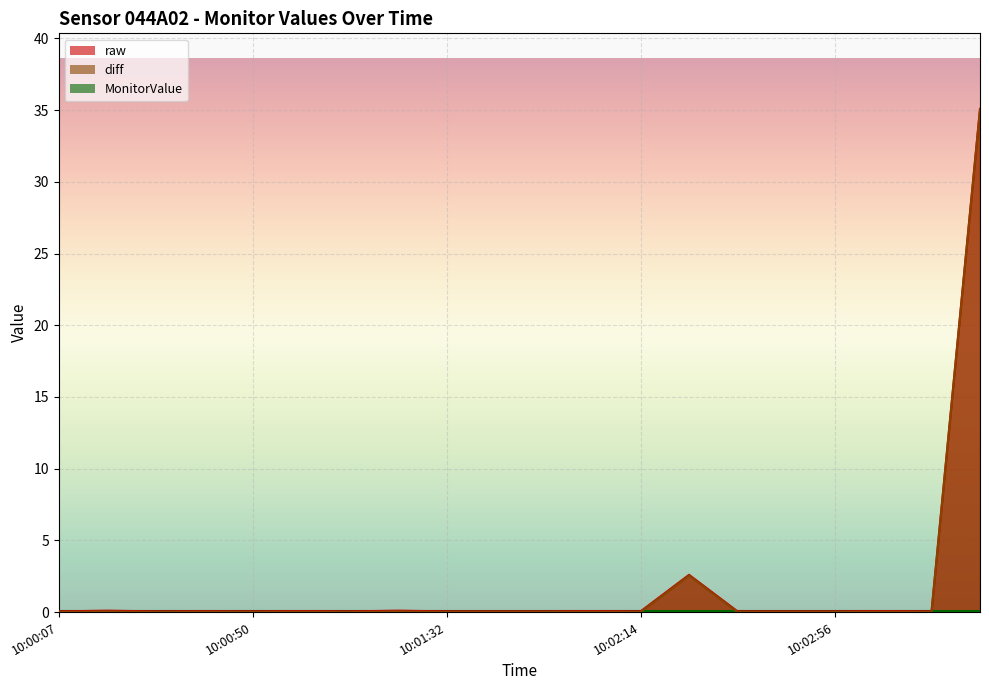

How many interior local valleys does the raw series have?

5